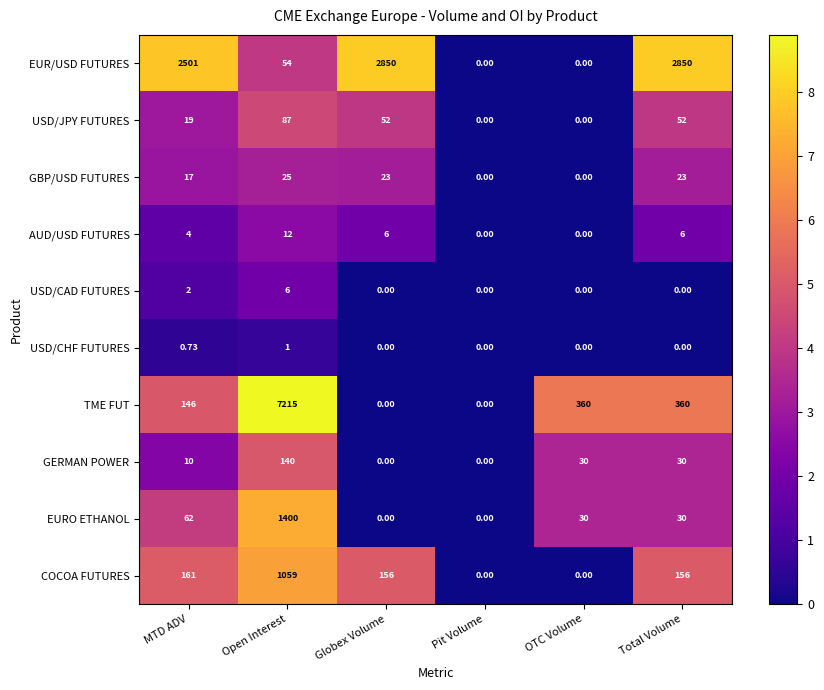

At how many categories does at least one series exceed 2?

5